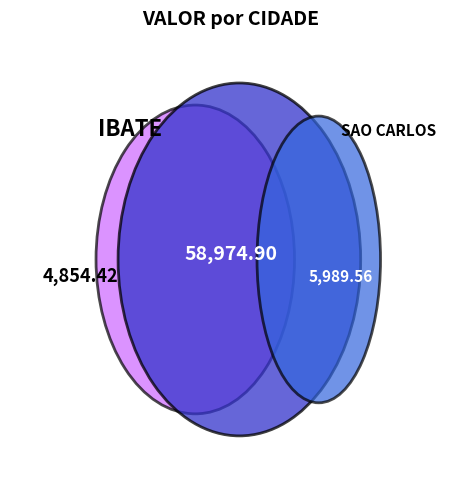

Between ITIRAPINA and SAO CARLOS, which is larger?

SAO CARLOS